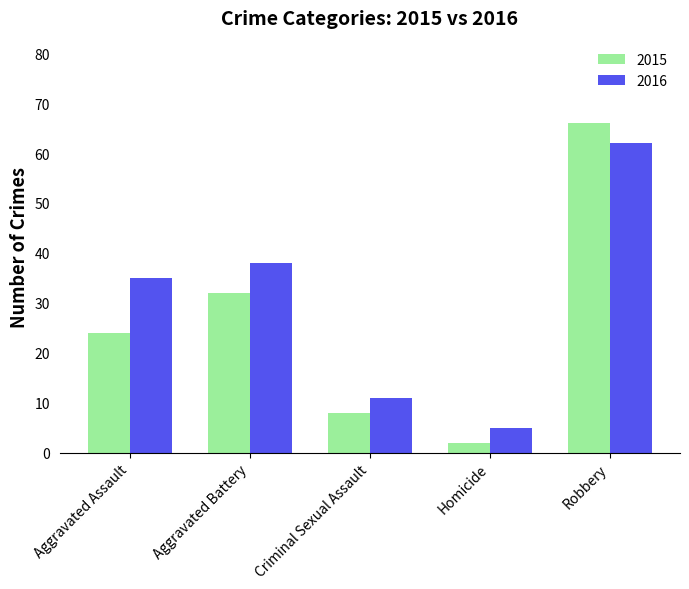

List the series in order of their peak value, lowest first.

2016, 2015